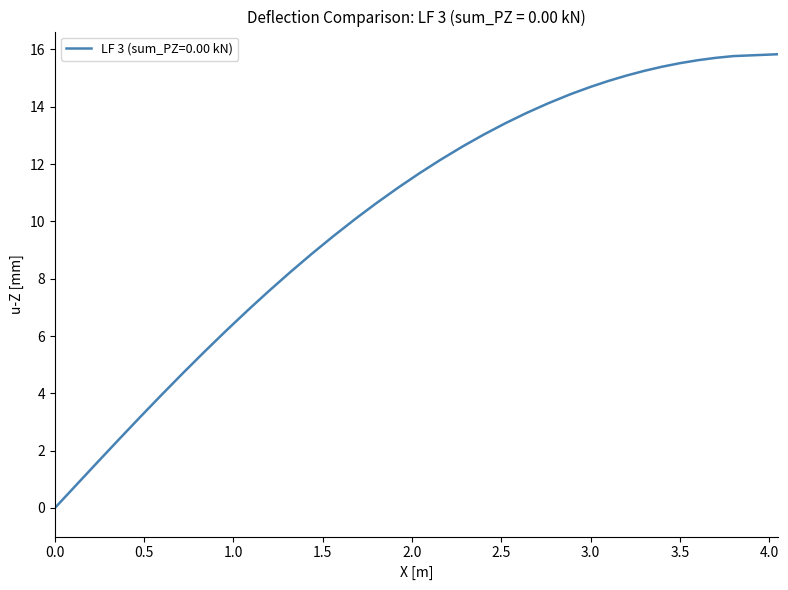

What is the difference between the maximum and minimum values?

15.8